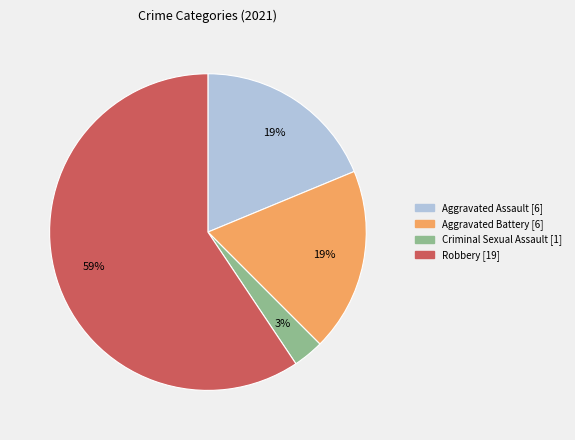

To the nearest percent, what is the average slice percentage?

25%